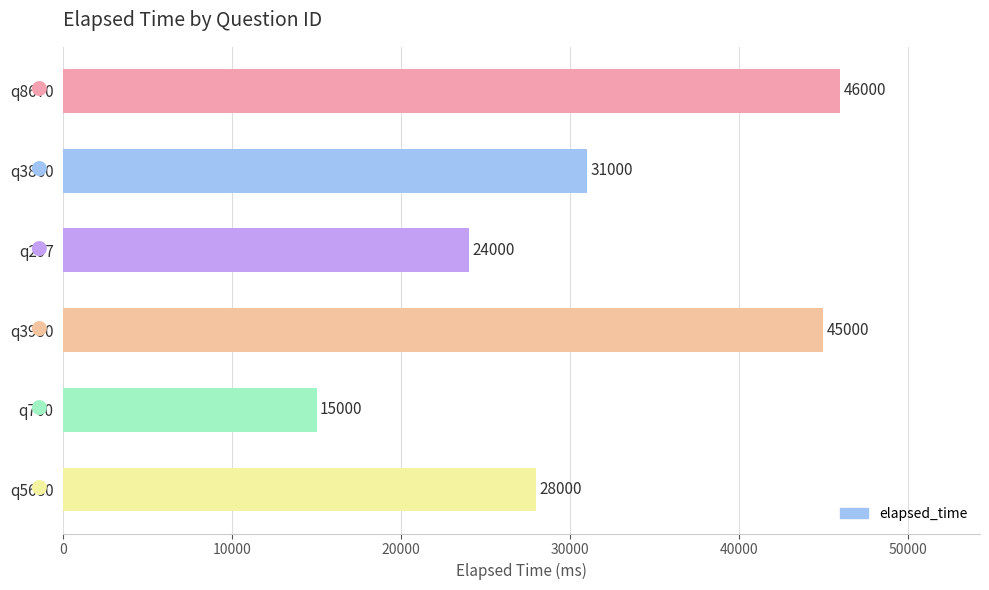

How many values are below 31000?

3